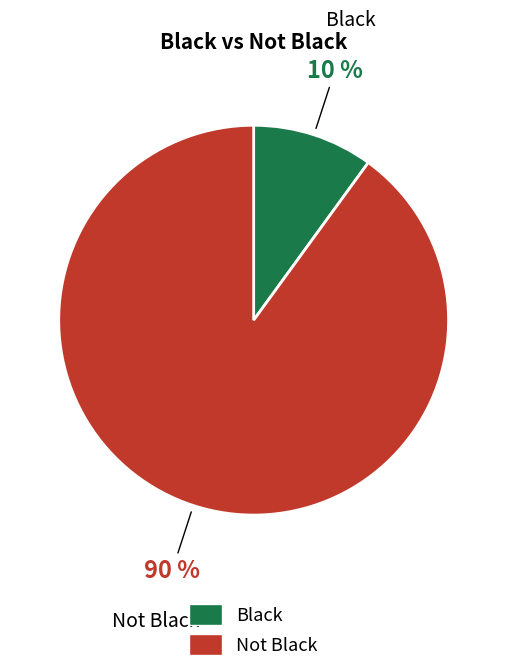

Count the number of slices in the pie.

2